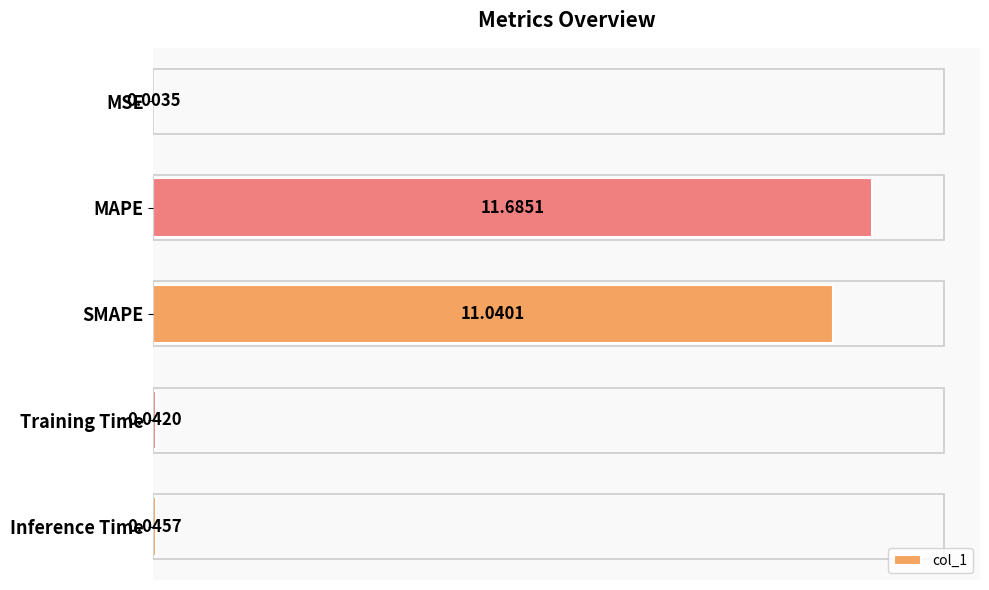

What is the sum of all values?

22.8